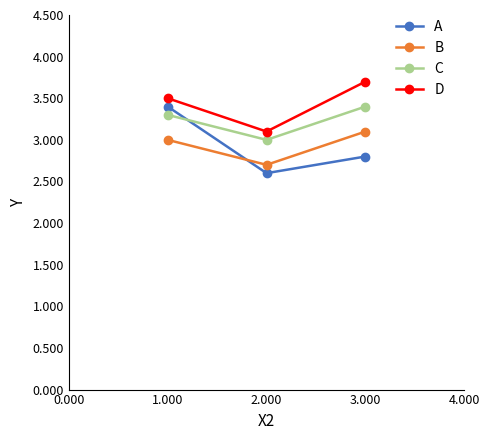

What is the value of the C point at the 1st from the left?

3.3